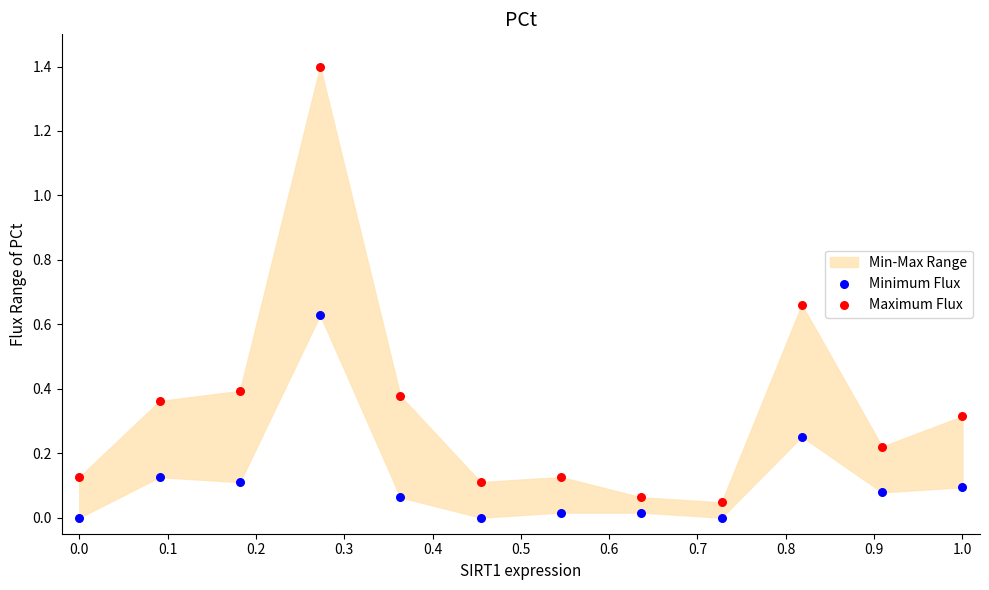

Which series reaches the maximum Y coordinate?

Maximum Flux